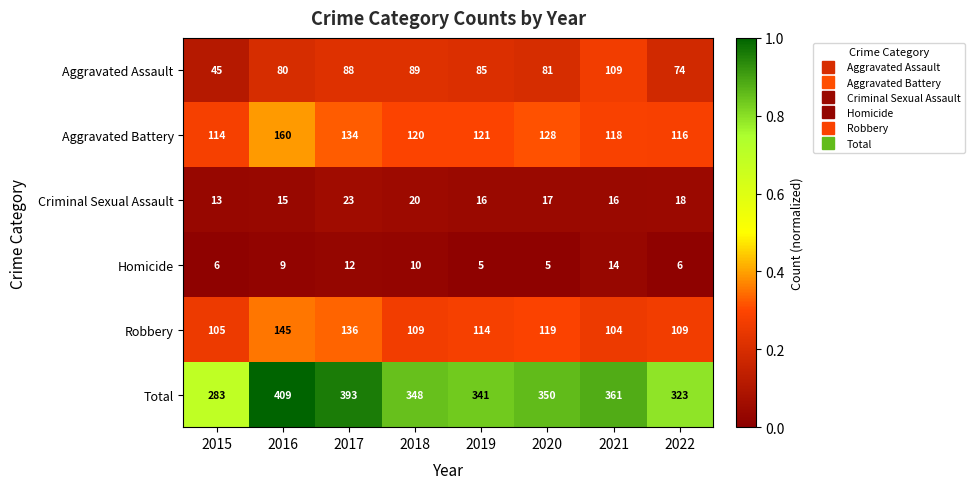

Which series has the largest range (max minus min)?

Total